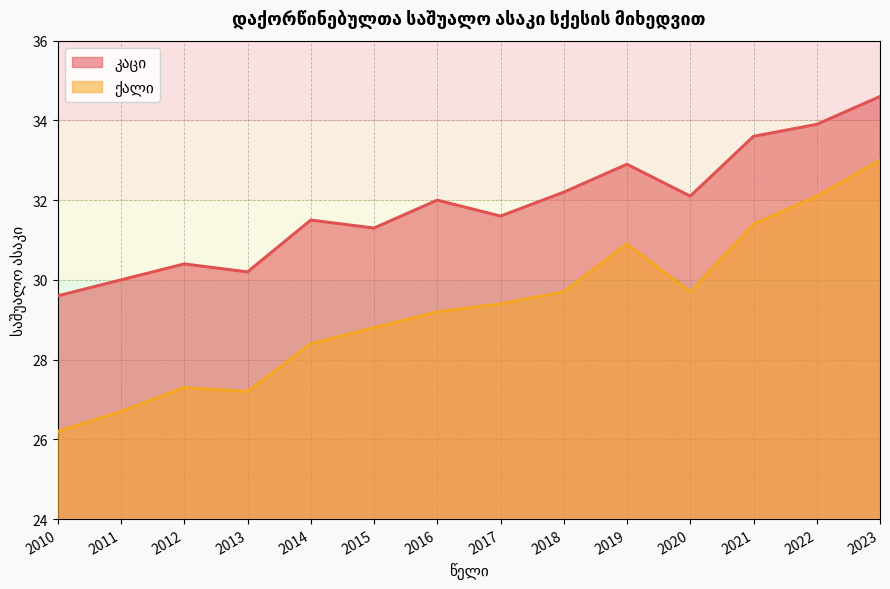

What is the difference between the კაცი values at 2018 and 2023?

2.4